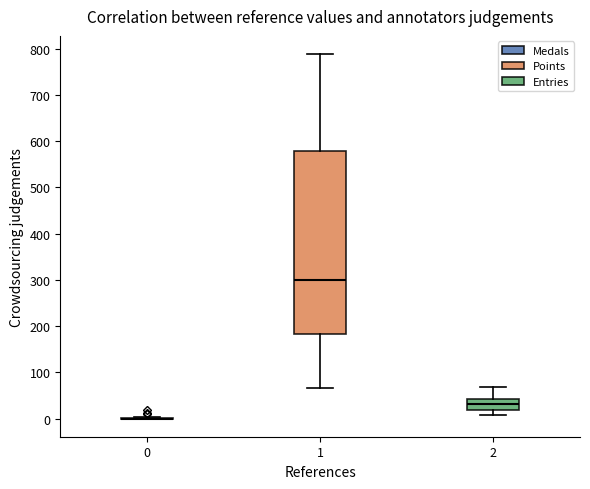

Which box is the tallest, from its lower edge to its upper edge?

1